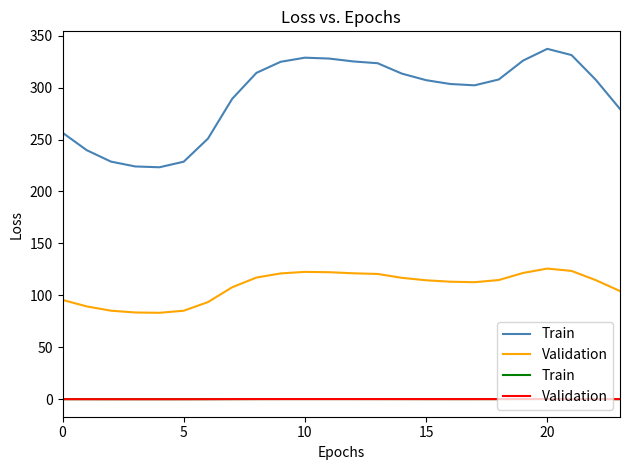

Which series has the widest spread of values?

Train